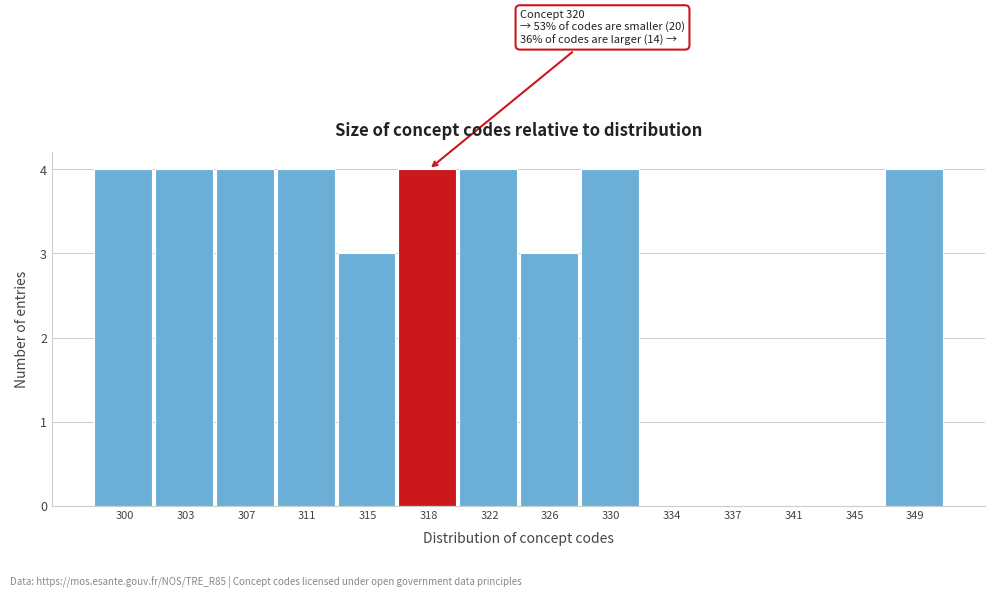

Reading left to right, transcribe all the data shown in this chart.

300=4	303=4	307=4	311=4	315=3	318=4	322=4	326=3	330=4	334=0	337=0	341=0	345=0	349=4